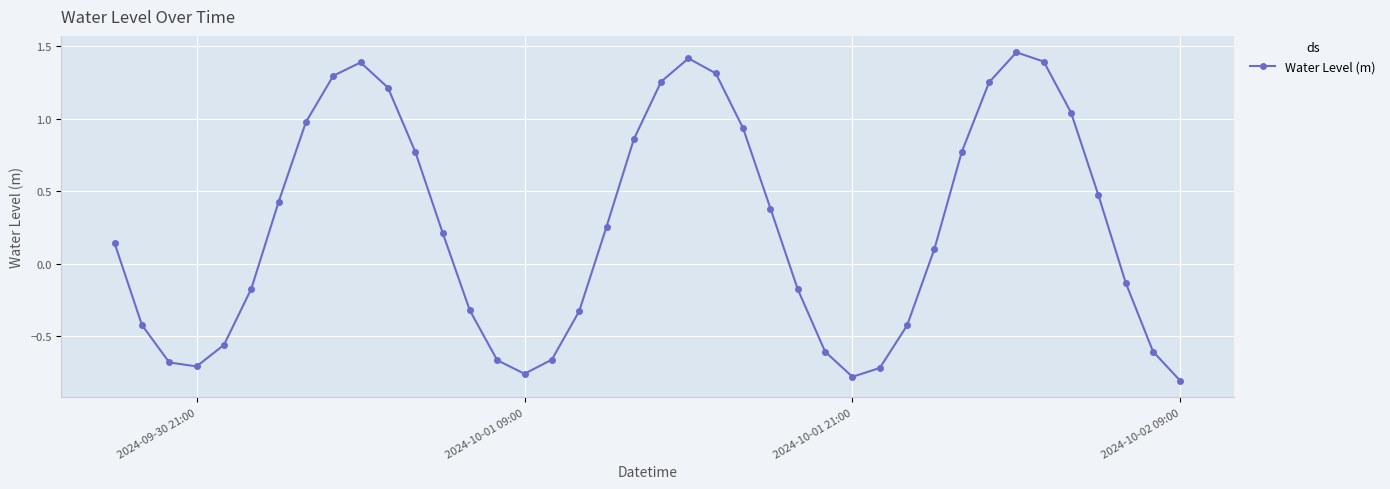

How many categories are shown in the chart?

40